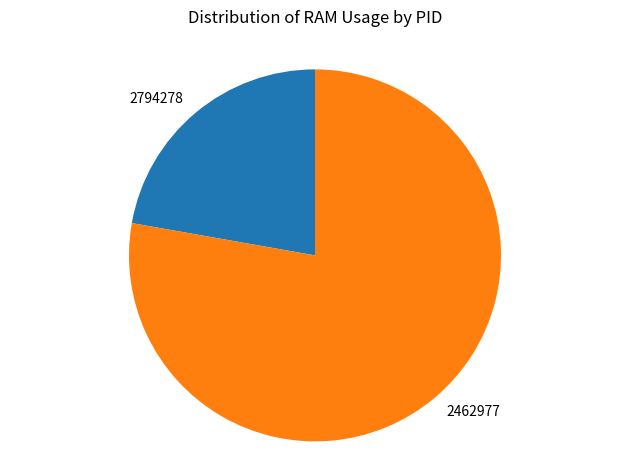

Which category has the smallest portion of the pie?

2794278